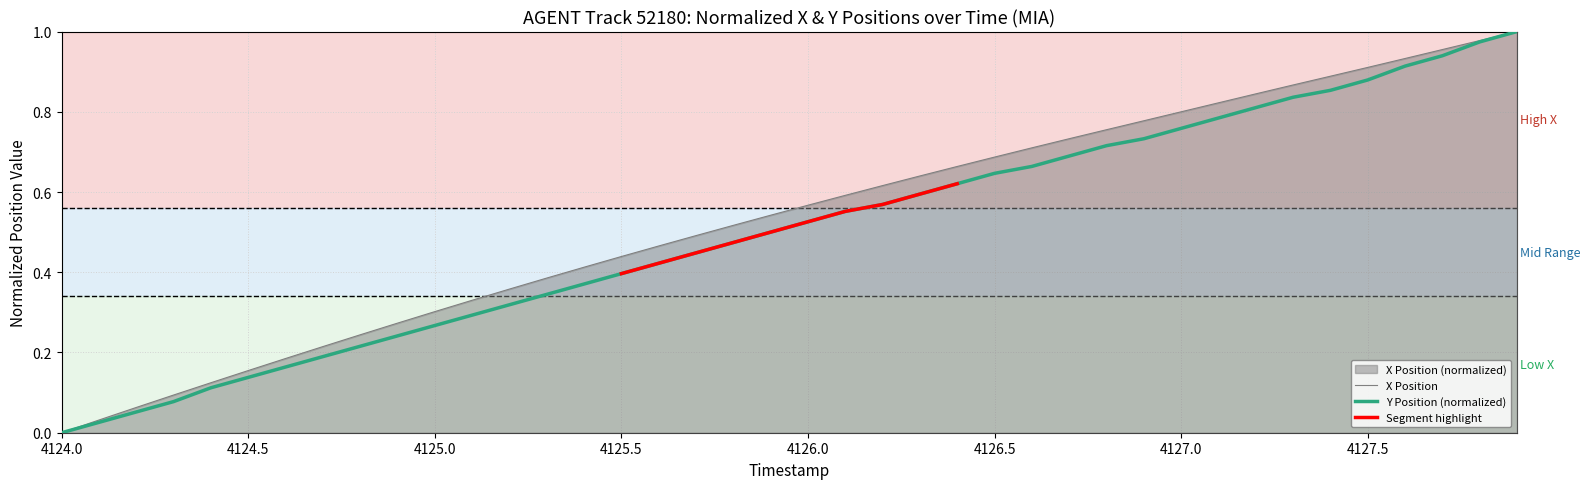

Which series has the largest total across all categories?

X